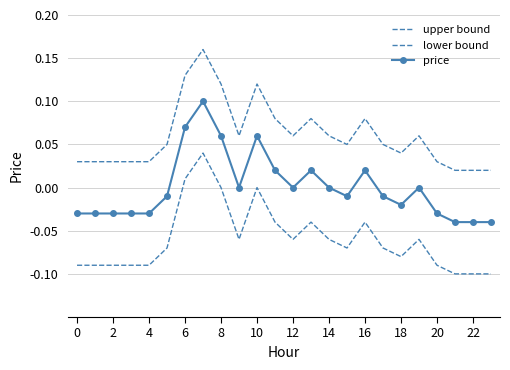

Which series has the widest spread of values?

upper bound